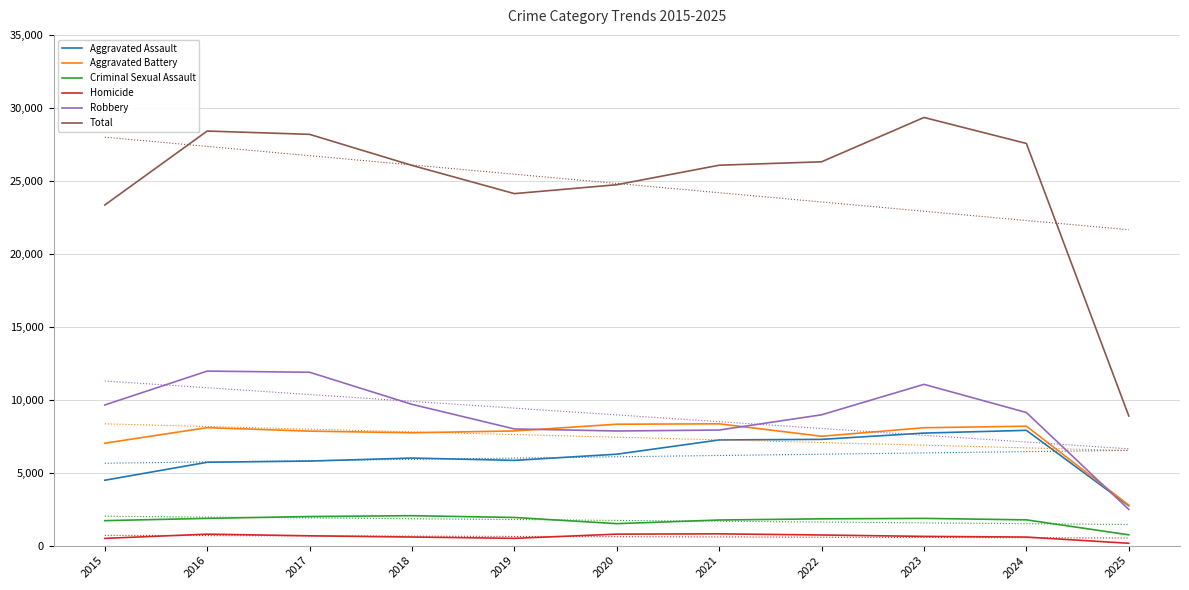

What is the sum of the Criminal Sexual Assault values at 2024 and 2022?

3601